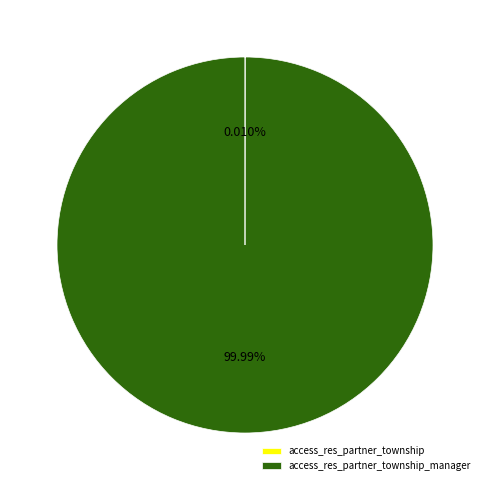

Does any single category account for the majority?

Yes